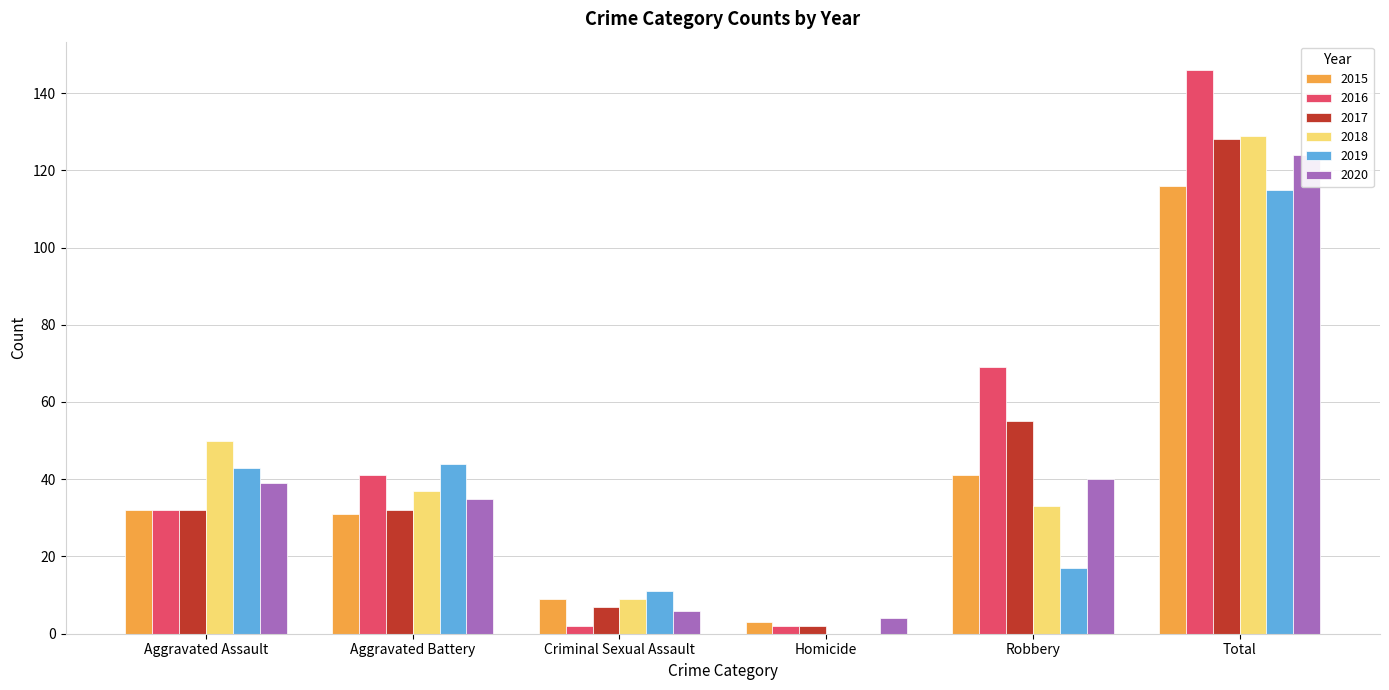

What is the total value across all series at Total?

758